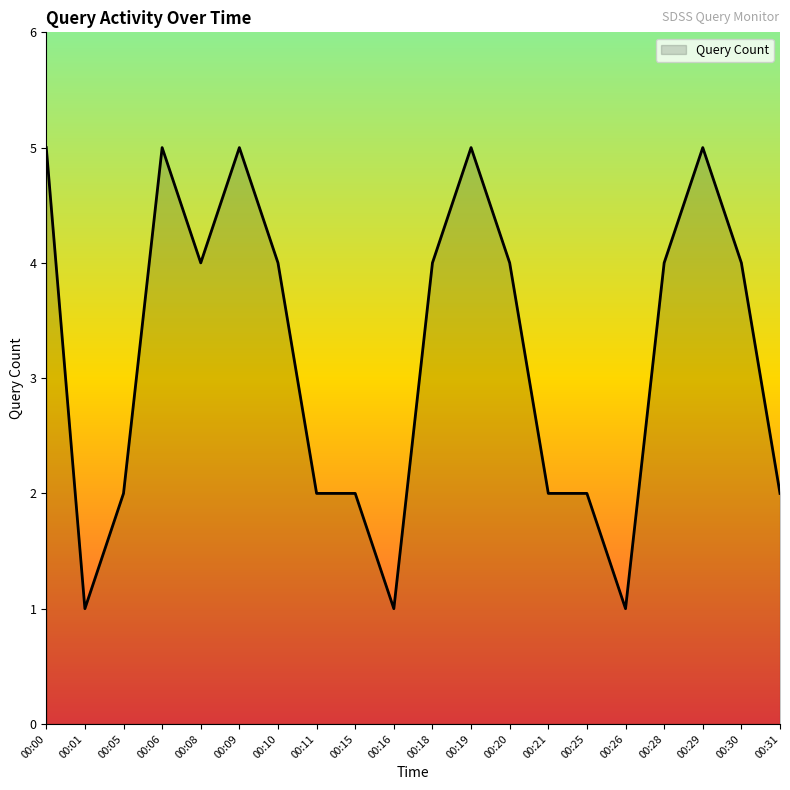

What is the greatest value displayed?

5